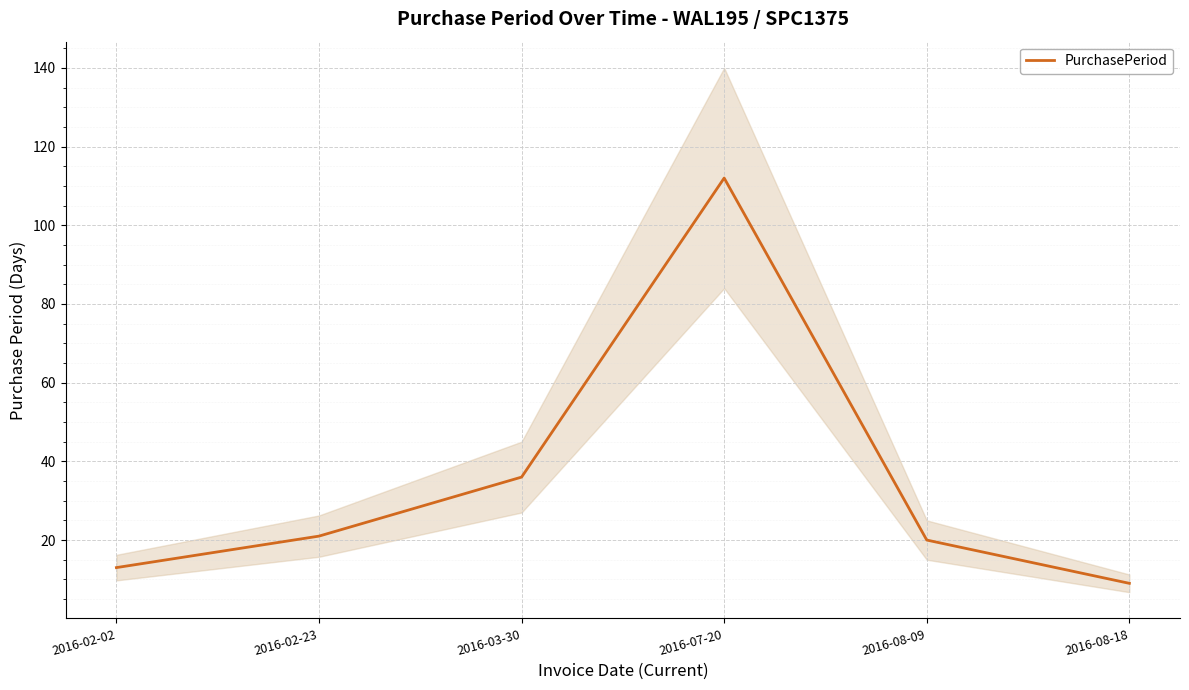

What is the sum of all values?

211